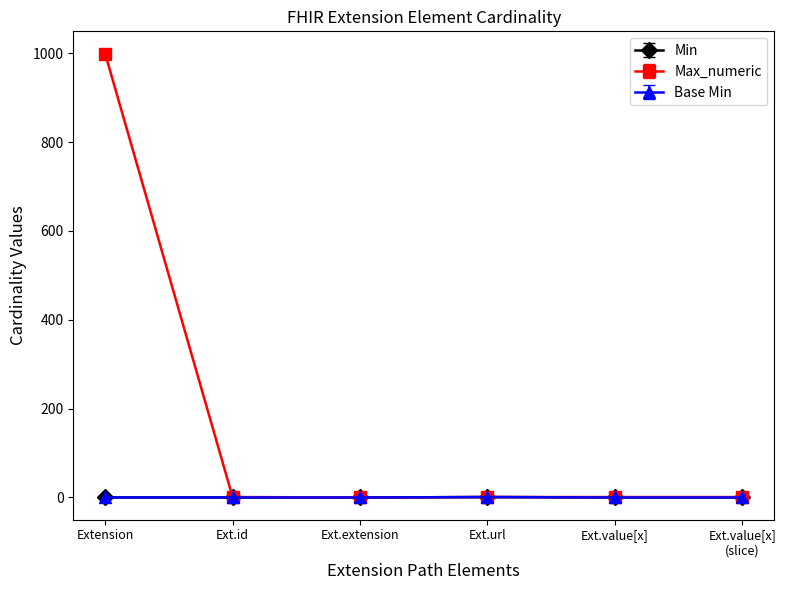

Reading right to left, transcribe all the data shown in this chart.

Min: 0	0	1	0	0	0
Max_numeric: 1	1	1	0	1	999
Base Min: 0	0	1	0	0	0